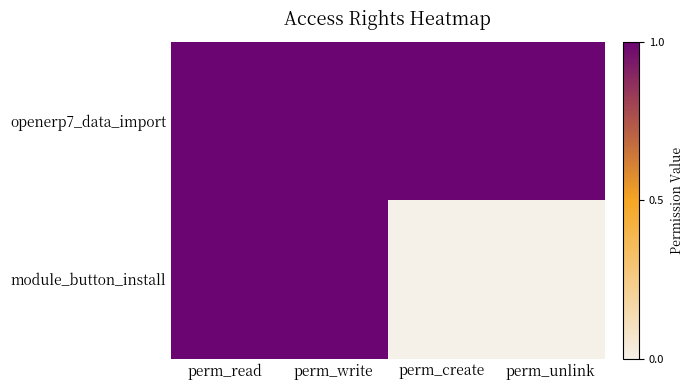

Which series changed the most between perm_write and perm_unlink?

module_button_install